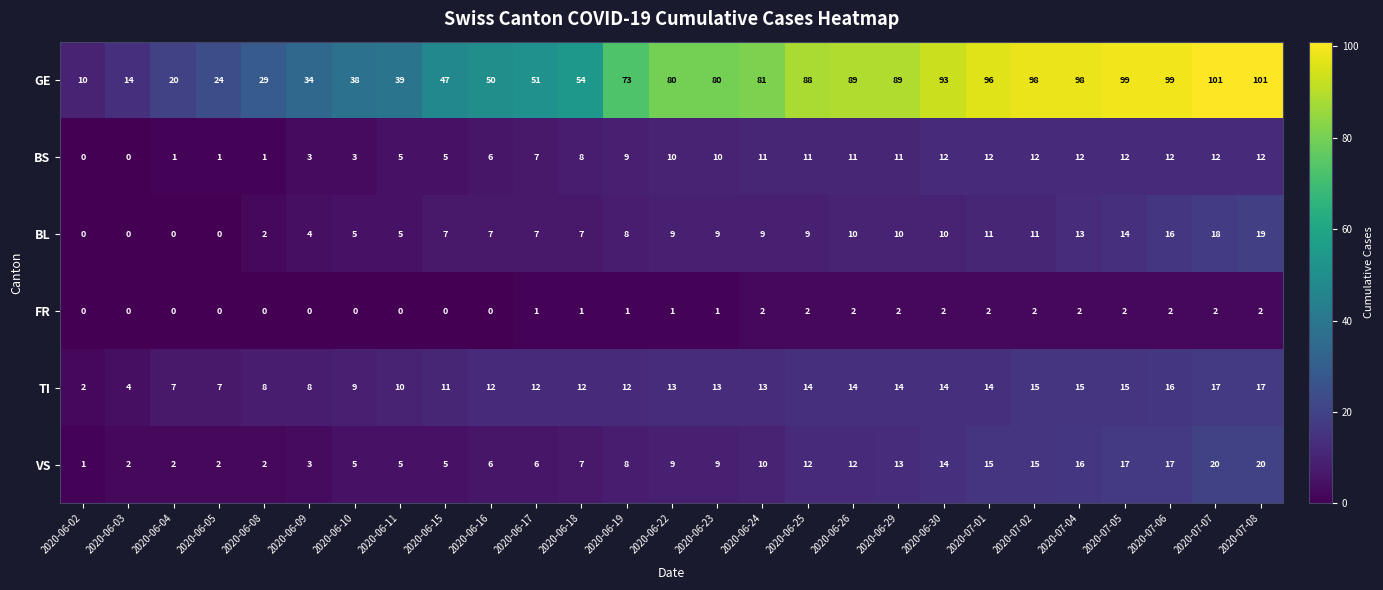

What is the difference between the highest and lowest values at 2020-06-02?

10